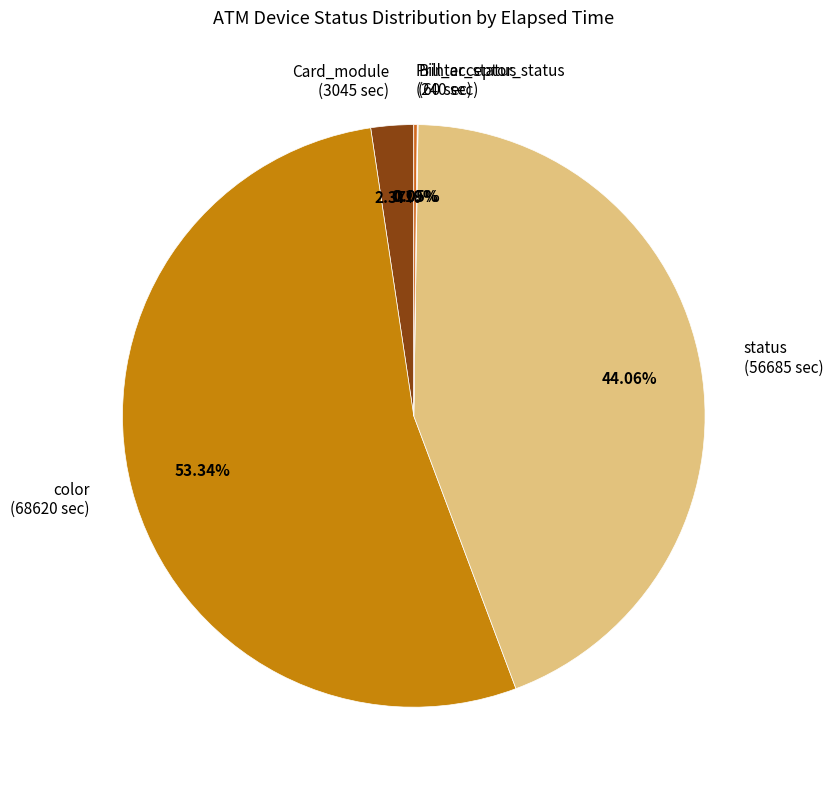

Between status (56685 sec) and color (68620 sec), which is larger?

color (68620 sec)